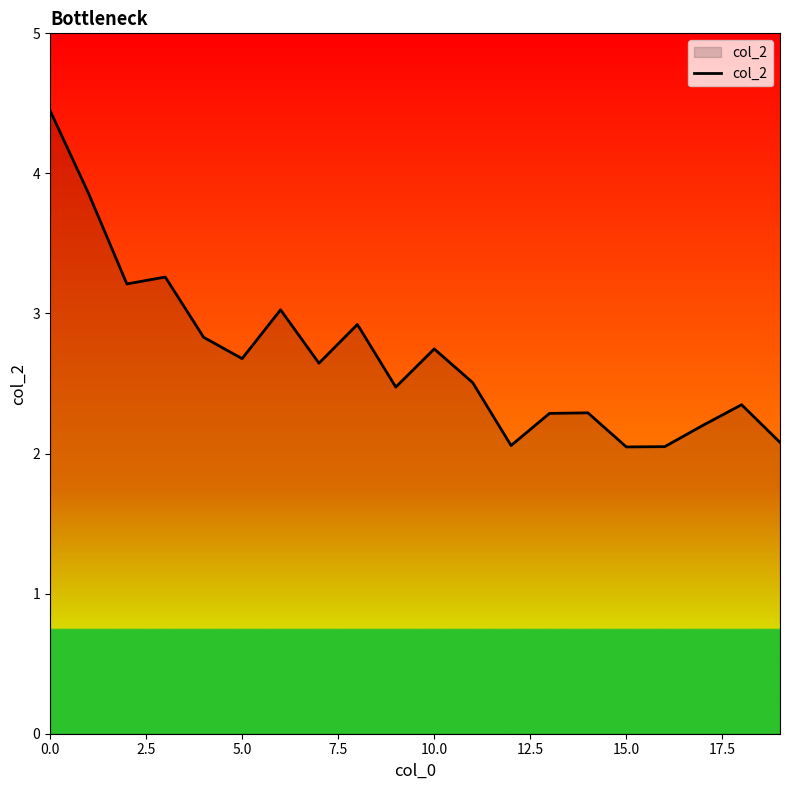

What is the difference between the maximum and minimum values?

2.4